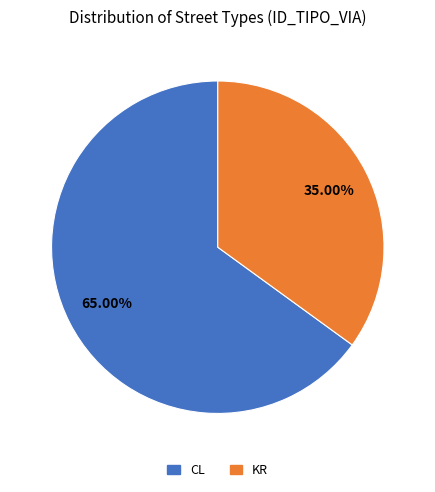

Between KR and CL, which is larger?

CL